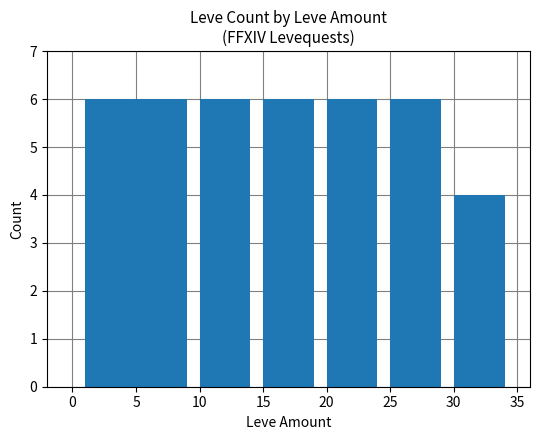

What is the sum of all values?

40